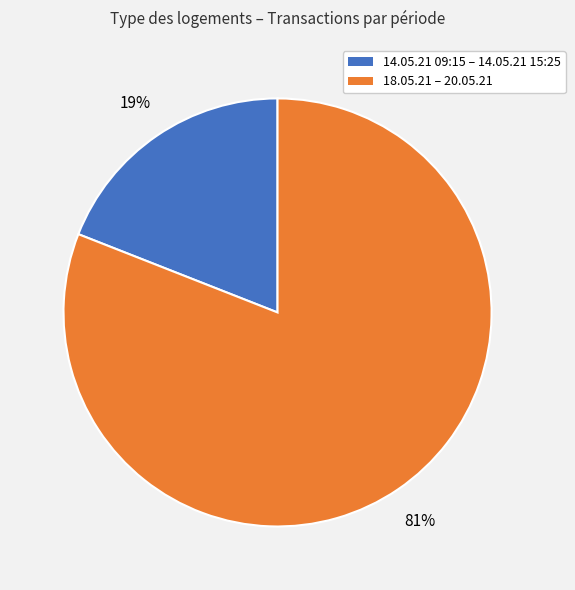

To the nearest percent, what is the average slice percentage?

50%